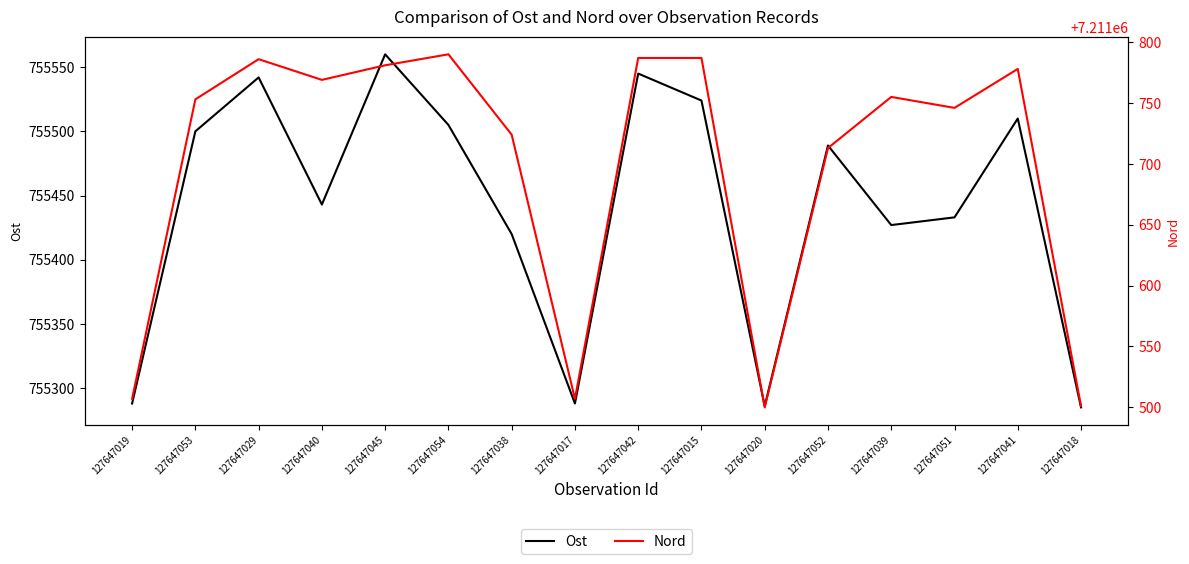

True or false: Ost and Nord cross at least once.

False